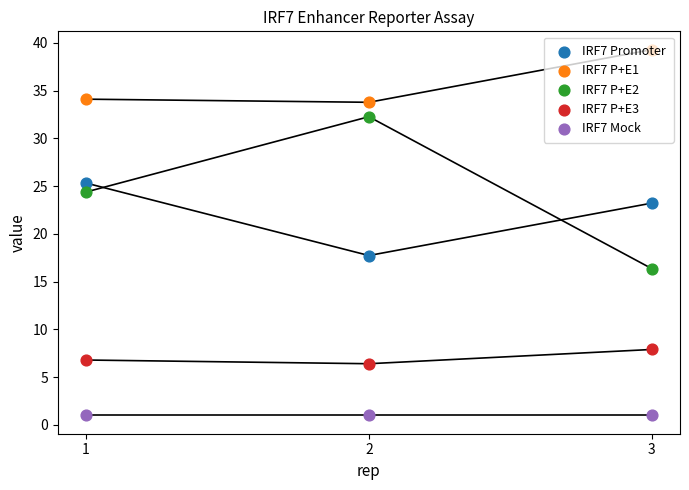

At which category is the sum across all series the highest?

1